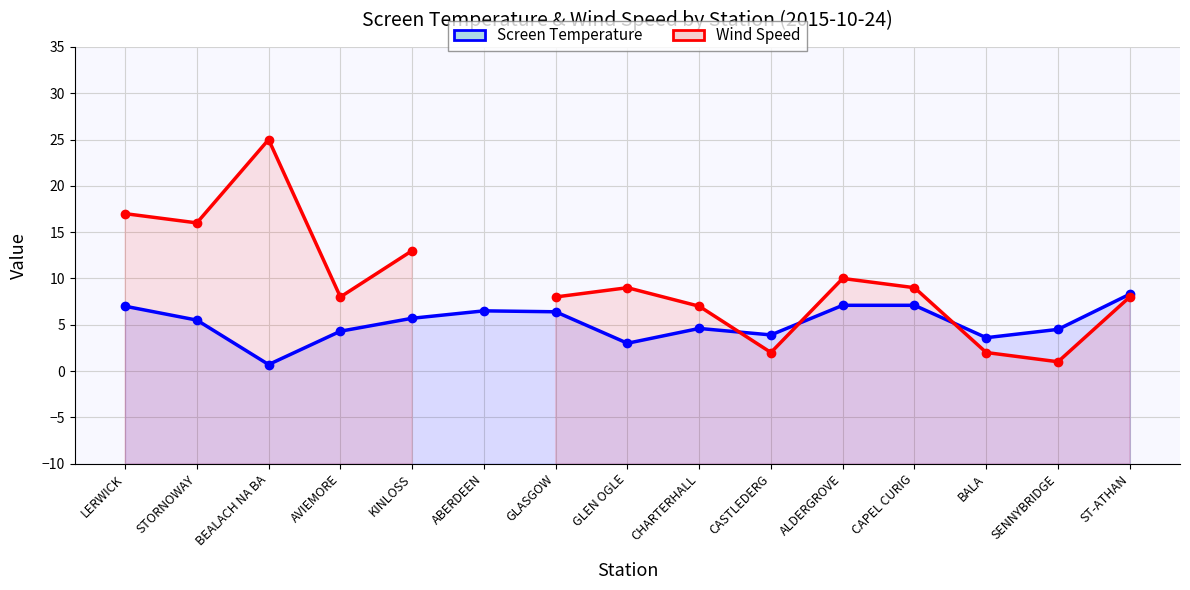

What is the spread (max minus min) of values at BEALACH NA BA?

24.3